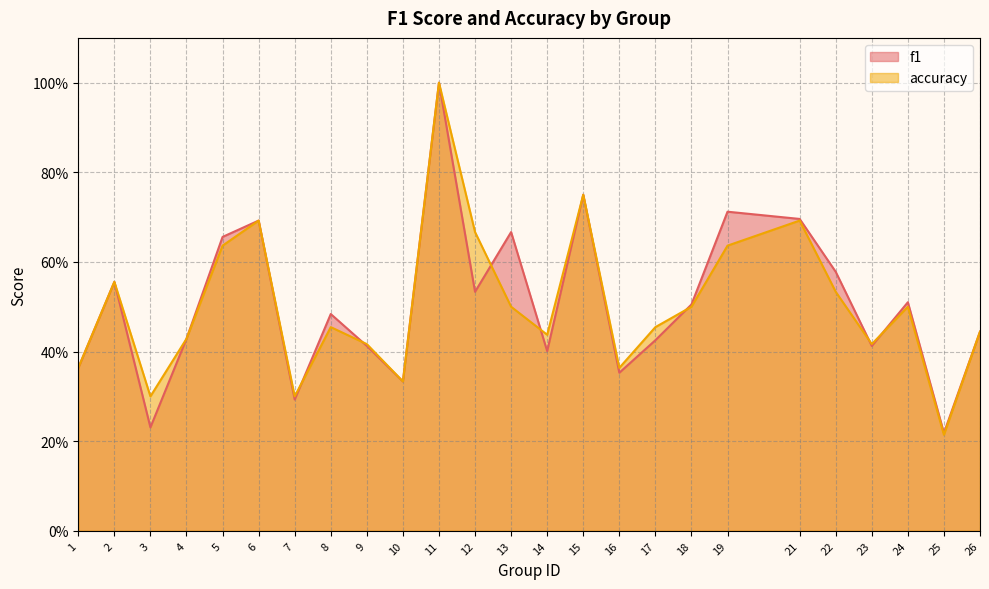

How many intersections are there between accuracy and f1?

7